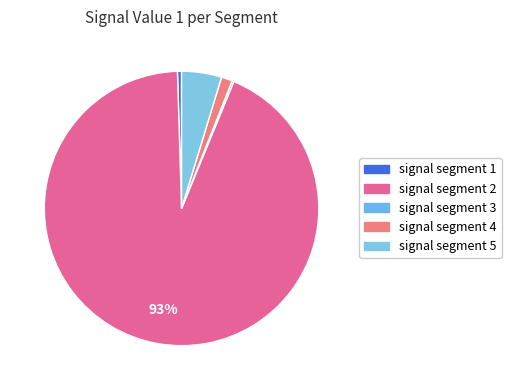

How many slices are in this pie chart?

5